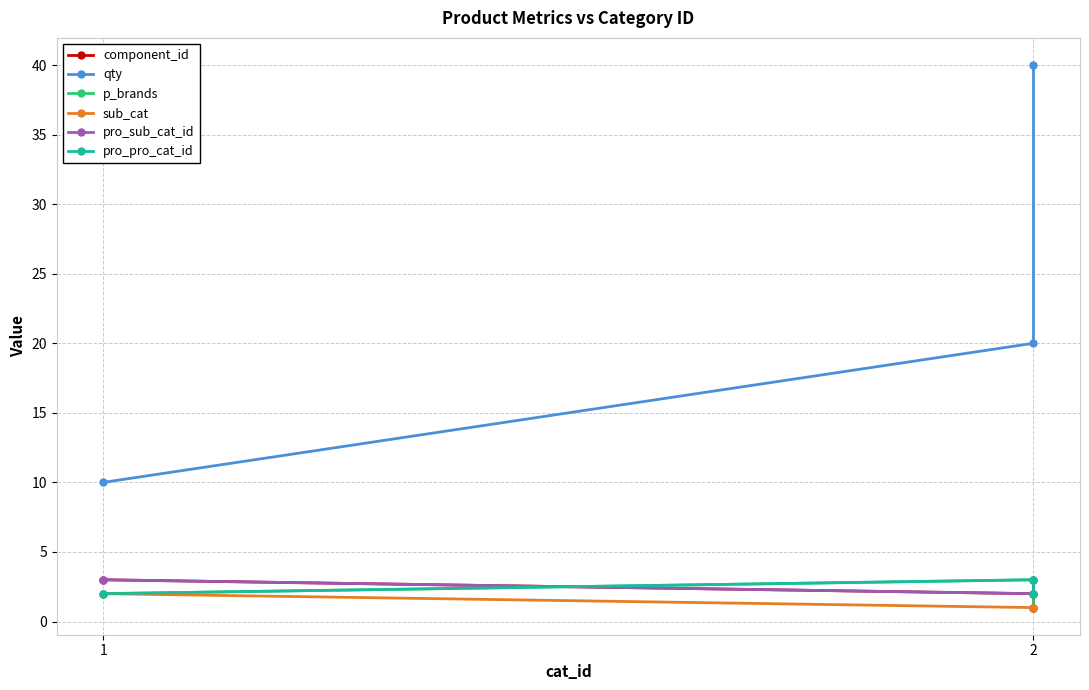

What is the value of the qty point at the 1st from the left?

10